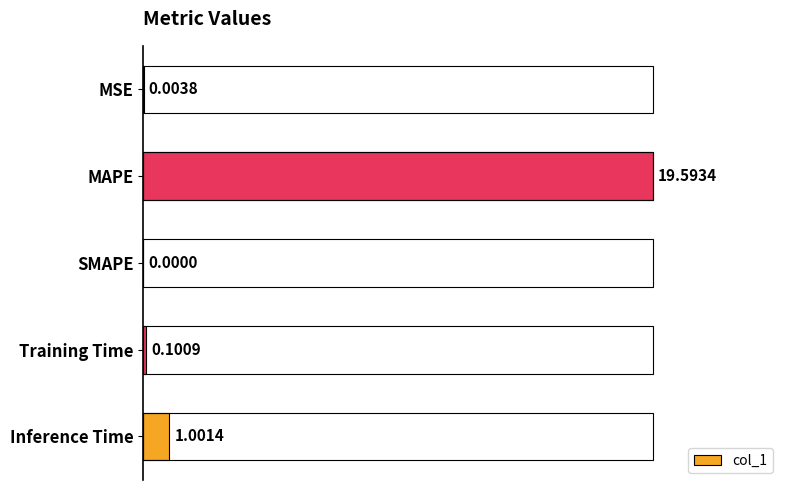

What is the greatest value displayed?

19.6